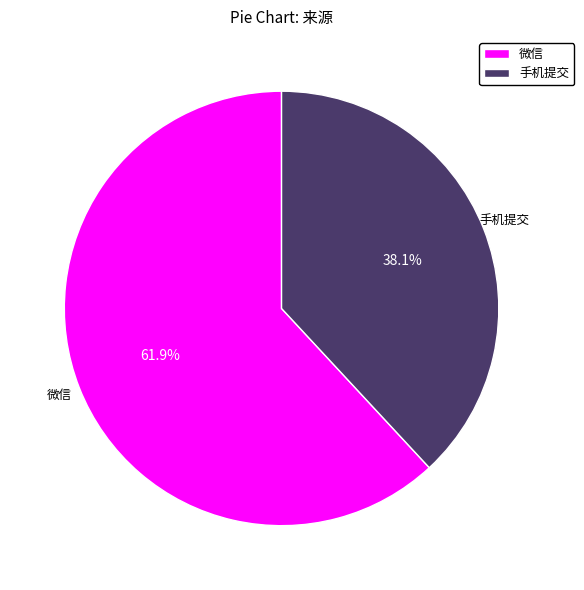

Which category accounts for the majority?

微信